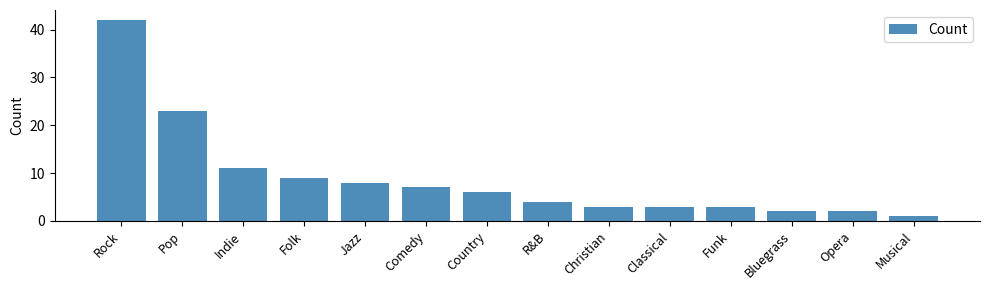

What is the label of the 10th bar from the left?

Classical